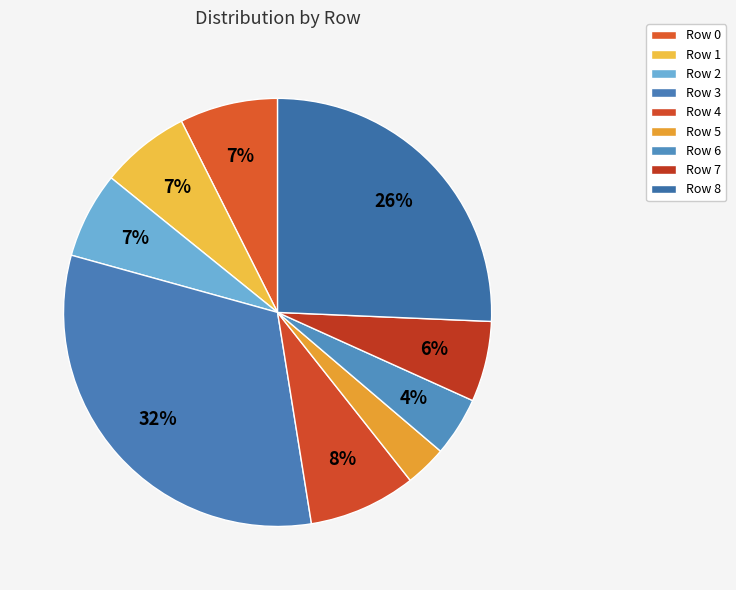

Count the number of slices in the pie.

9